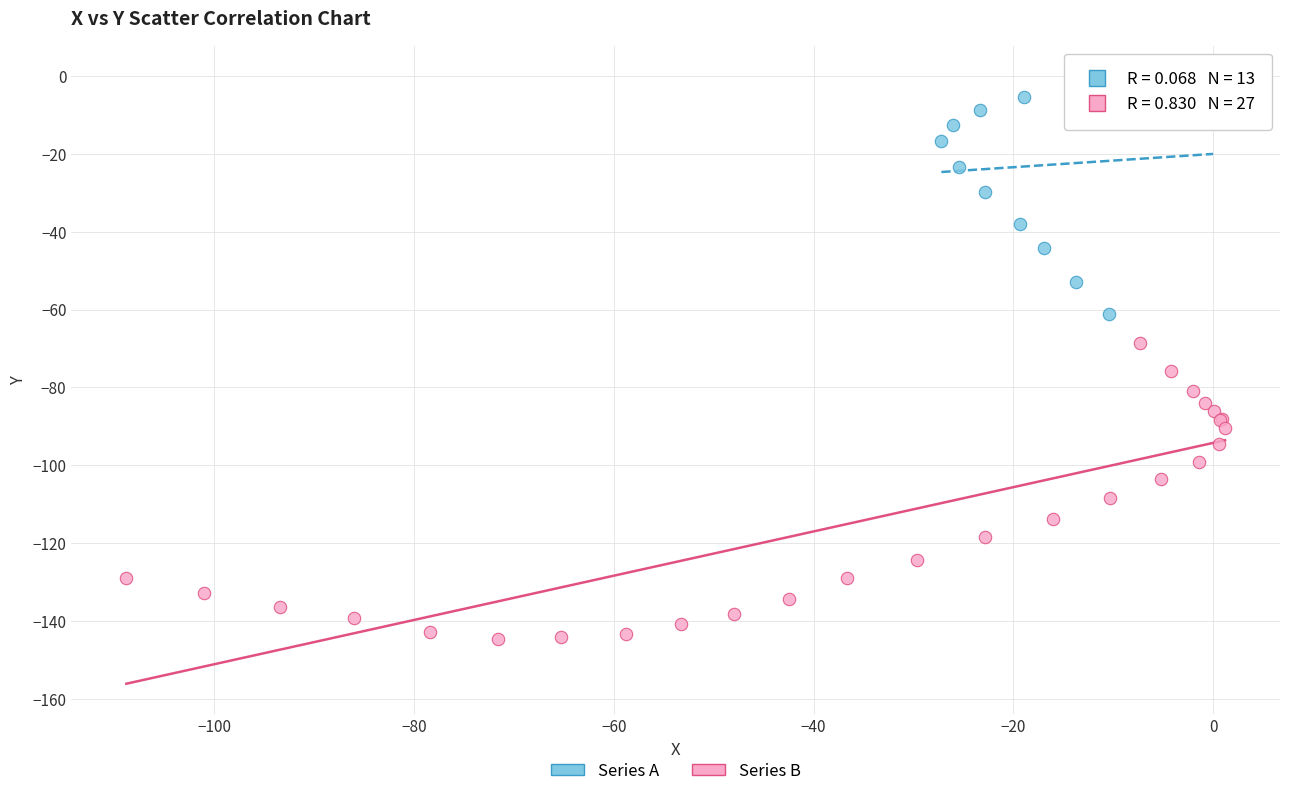

Which series has the widest spread of Y values?

Series B